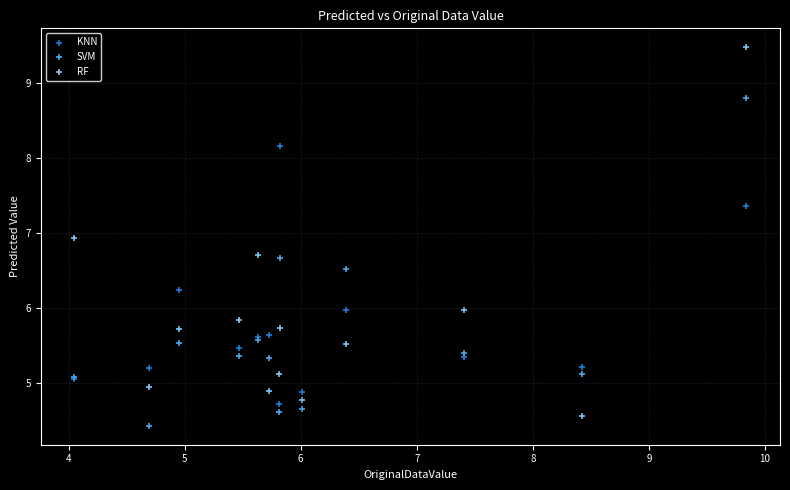

In the RF series, what Y value is closest to 7?

6.9